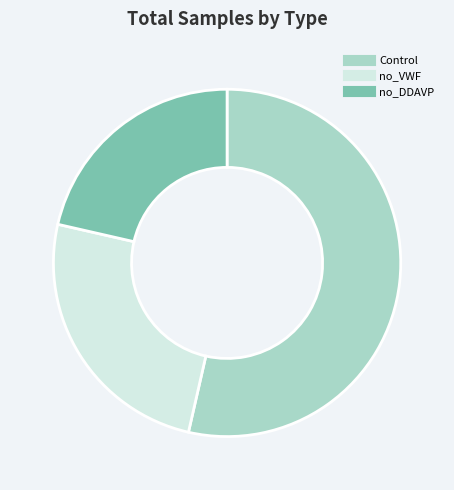

Is no_VWF the majority of the pie?

No